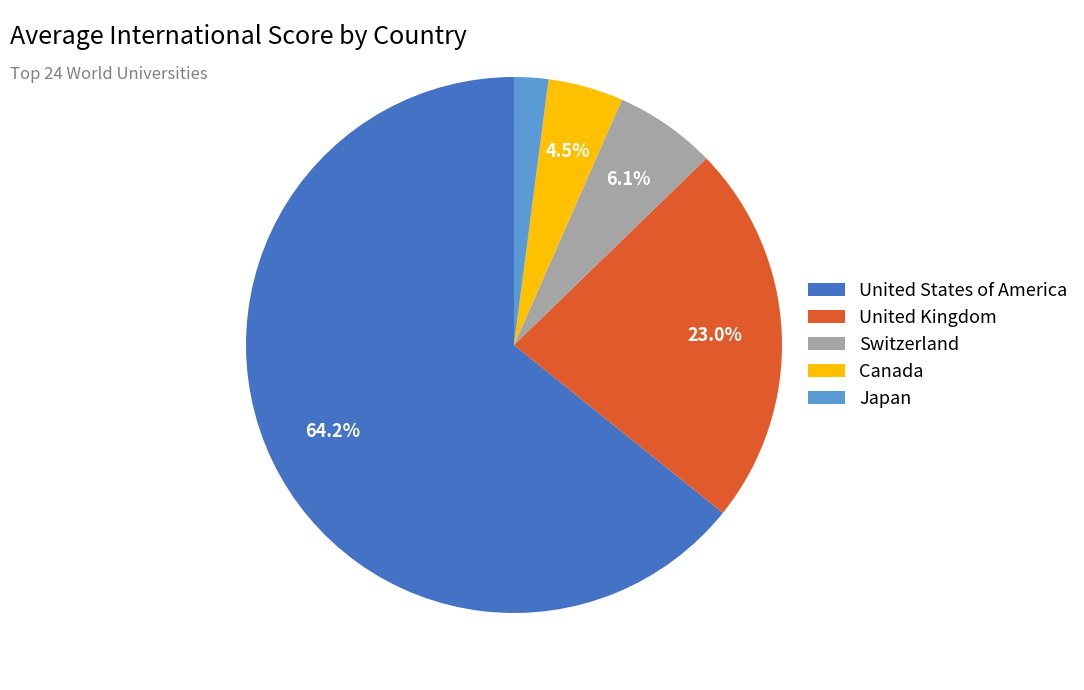

What is the ratio of the value at Switzerland to the value at Canada?

1.4